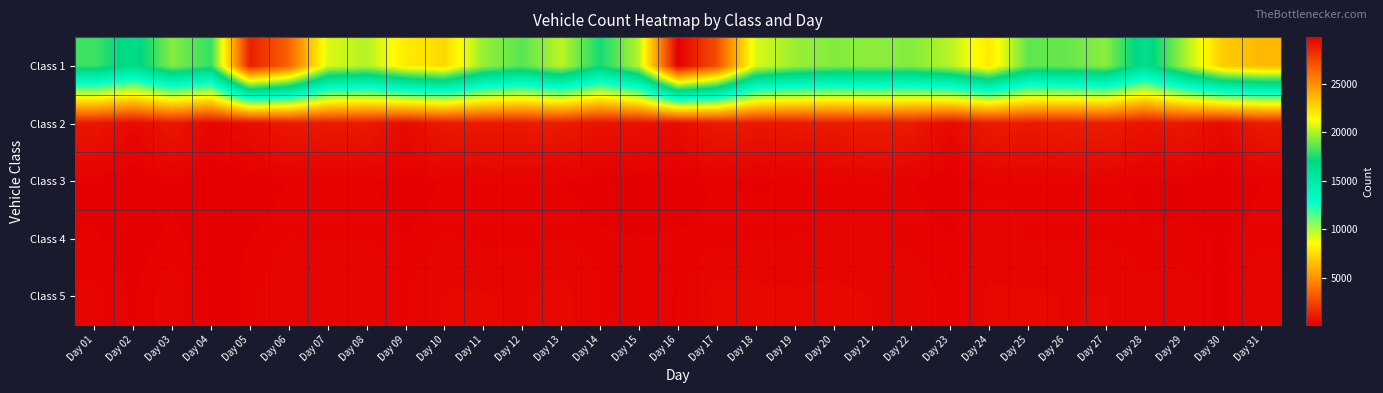

Reading left to right, extract all data points from this chart.

Class 1: Day 01=18080	Day 02=16500	Day 03=19291	Day 04=17927	Day 05=28777	Day 06=26479	Day 07=20706	Day 08=20073	Day 09=21931	Day 10=22540	Day 11=19540	Day 12=18563	Day 13=20205	Day 14=17385	Day 15=20126	Day 16=29814	Day 17=27168	Day 18=20685	Day 19=19661	Day 20=19222	Day 21=19417	Day 22=19257	Day 23=20125	Day 24=22035	Day 25=18682	Day 26=18785	Day 27=19348	Day 28=16288	Day 29=19731	Day 30=22967	Day 31=23659
Class 2: Day 01=899	Day 02=431	Day 03=917	Day 04=364	Day 05=595	Day 06=937	Day 07=981	Day 08=987	Day 09=511	Day 10=990	Day 11=1001	Day 12=1003	Day 13=1036	Day 14=738	Day 15=712	Day 16=541	Day 17=1007	Day 18=909	Day 19=961	Day 20=1013	Day 21=1087	Day 22=1025	Day 23=459	Day 24=1046	Day 25=998	Day 26=1096	Day 27=1133	Day 28=786	Day 29=973	Day 30=500	Day 31=998
Class 3: Day 01=183	Day 02=113	Day 03=202	Day 04=118	Day 05=135	Day 06=228	Day 07=234	Day 08=241	Day 09=142	Day 10=233	Day 11=252	Day 12=270	Day 13=212	Day 14=161	Day 15=143	Day 16=132	Day 17=232	Day 18=198	Day 19=236	Day 20=253	Day 21=266	Day 22=231	Day 23=125	Day 24=262	Day 25=264	Day 26=264	Day 27=263	Day 28=184	Day 29=192	Day 30=103	Day 31=224
Class 4: Day 01=226	Day 02=180	Day 03=239	Day 04=170	Day 05=219	Day 06=279	Day 07=267	Day 08=274	Day 09=222	Day 10=285	Day 11=258	Day 12=241	Day 13=272	Day 14=236	Day 15=219	Day 16=234	Day 17=247	Day 18=259	Day 19=280	Day 20=287	Day 21=286	Day 22=248	Day 23=226	Day 24=312	Day 25=273	Day 26=265	Day 27=272	Day 28=228	Day 29=234	Day 30=214	Day 31=254
Class 5: Day 01=293	Day 02=207	Day 03=334	Day 04=161	Day 05=243	Day 06=376	Day 07=355	Day 08=395	Day 09=252	Day 10=409	Day 11=402	Day 12=383	Day 13=449	Day 14=276	Day 15=230	Day 16=217	Day 17=448	Day 18=435	Day 19=417	Day 20=427	Day 21=392	Day 22=384	Day 23=207	Day 24=420	Day 25=413	Day 26=388	Day 27=401	Day 28=307	Day 29=342	Day 30=181	Day 31=393